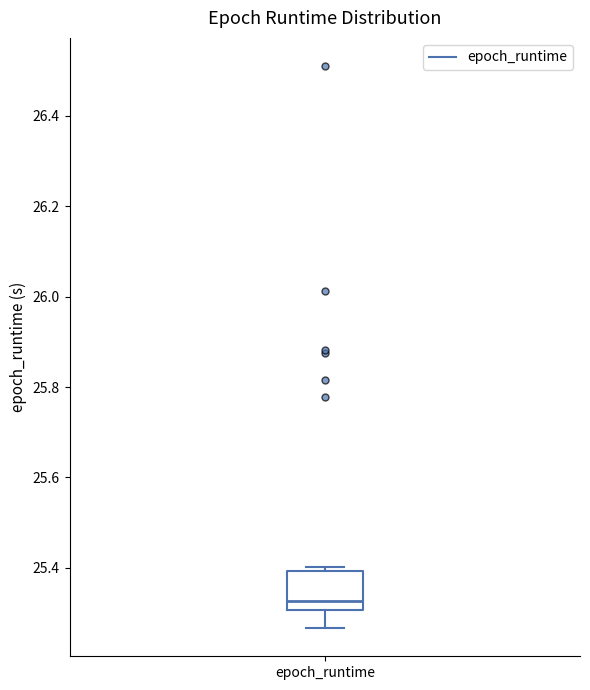

Read this box plot against the y-axis: the position of the median line, the range covered by the box, and the ends of both whiskers. The values are not printed on the chart, so give them approximately, as read against the axis.

median 25.32, box 25.30 to 25.40, whiskers 25.26 to 25.40 (just above the box's upper edge)